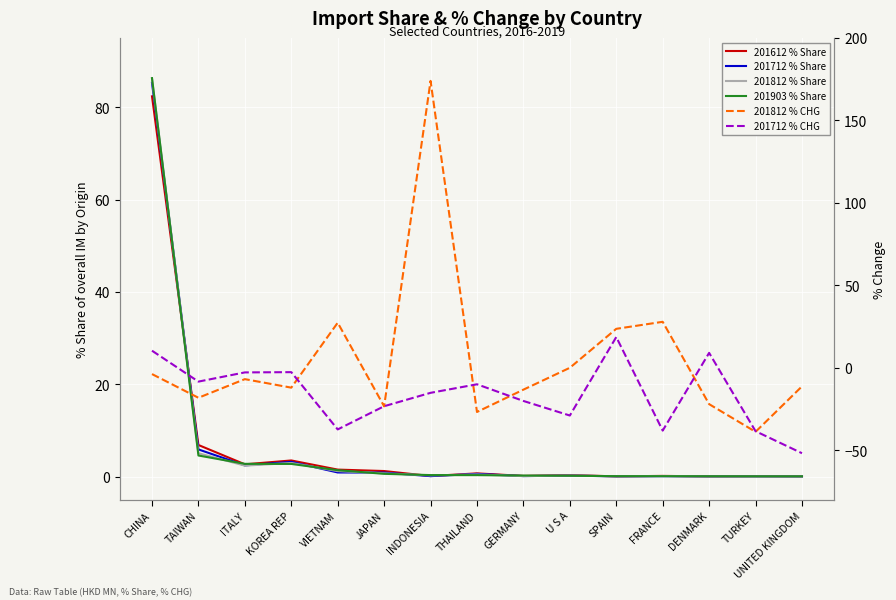

What position from the left is U S A?

10